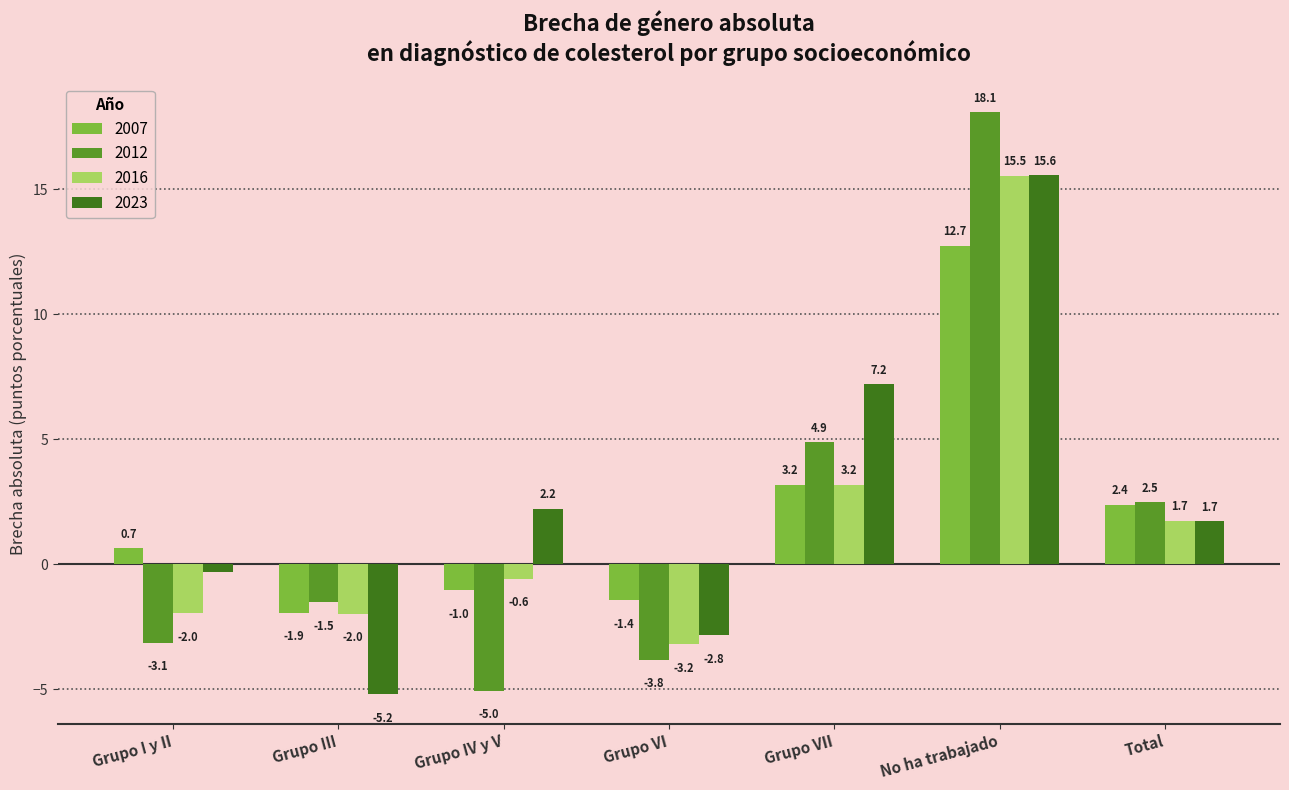

How many values in the 2007 series are below 0?

3